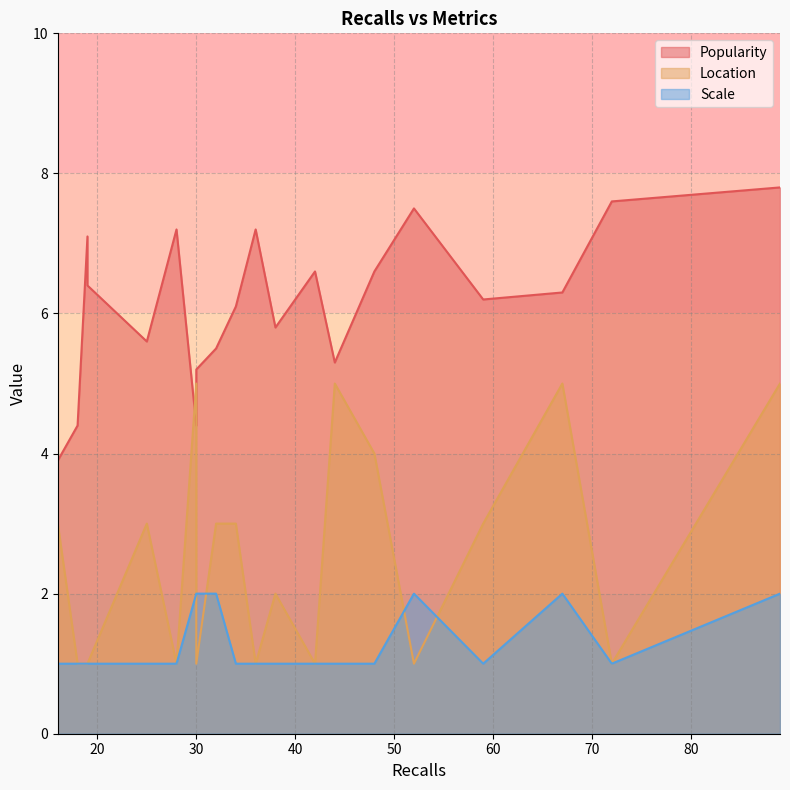

How many times do Location and Scale cross each other?

4